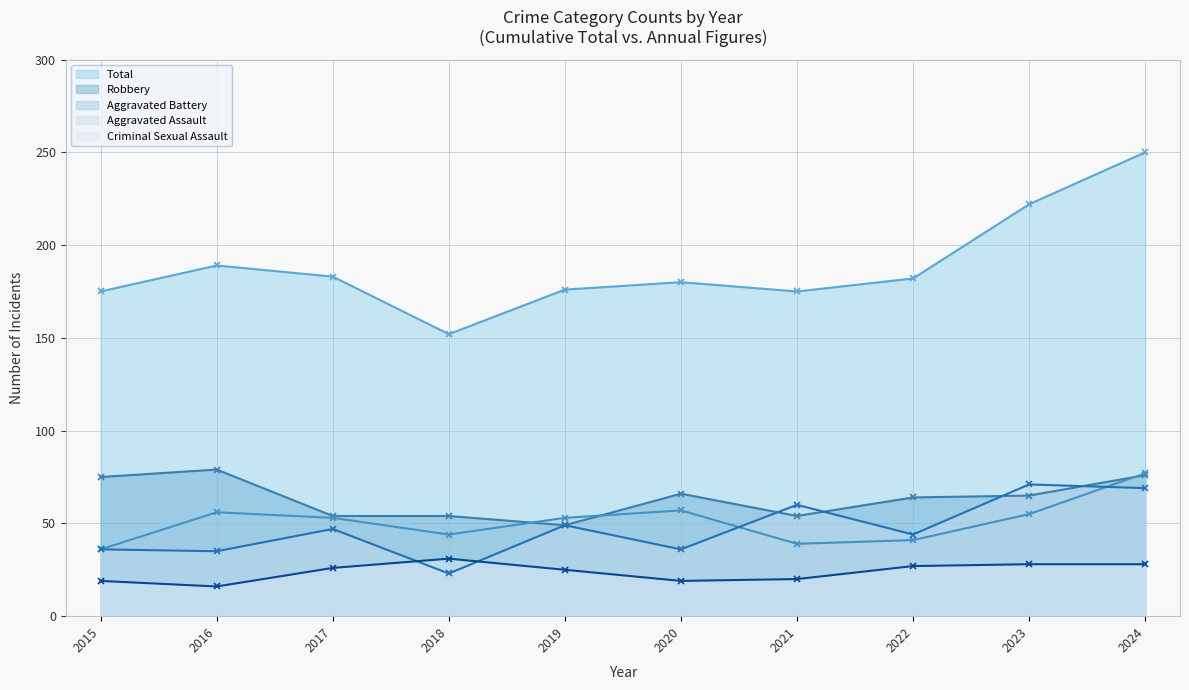

What is the approximate value of Aggravated Assault at 2020, to the nearest 5?

35